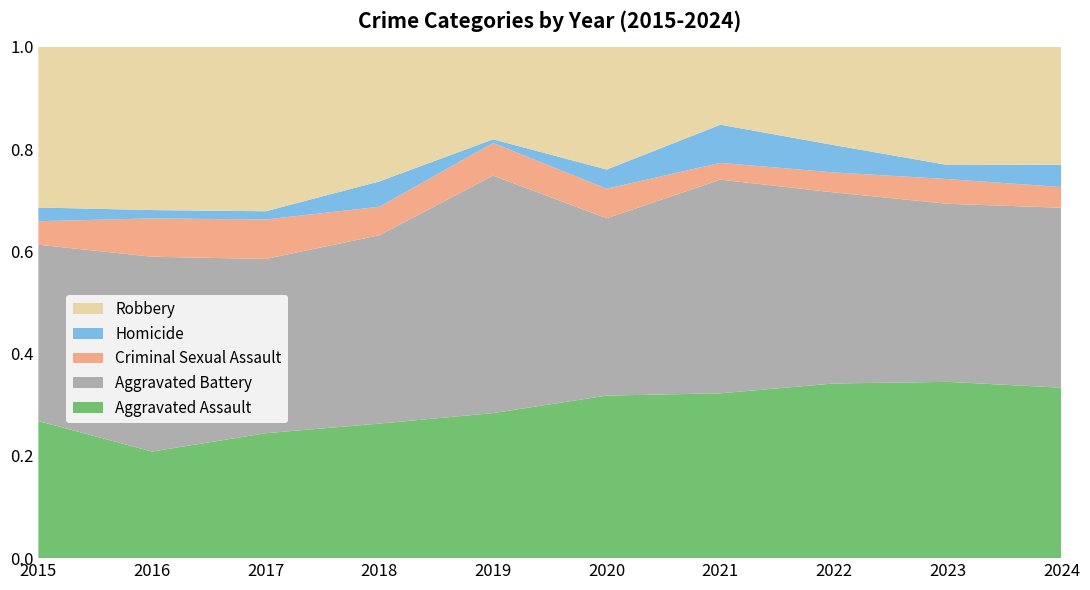

Reading right to left, what are all the values shown in this chart?

Aggravated Assault: 2024=107	2023=100	2022=96	2021=108	2020=110	2019=80	2018=85	2017=76	2016=64	2015=70
Aggravated Battery: 2024=113	2023=101	2022=105	2021=140	2020=120	2019=131	2018=119	2017=106	2016=117	2015=90
Criminal Sexual Assault: 2024=13	2023=14	2022=11	2021=11	2020=20	2019=18	2018=18	2017=24	2016=23	2015=12
Homicide: 2024=14	2023=8	2022=15	2021=25	2020=13	2019=2	2018=16	2017=5	2016=5	2015=7
Robbery: 2024=74	2023=67	2022=54	2021=51	2020=83	2019=51	2018=85	2017=100	2016=98	2015=82